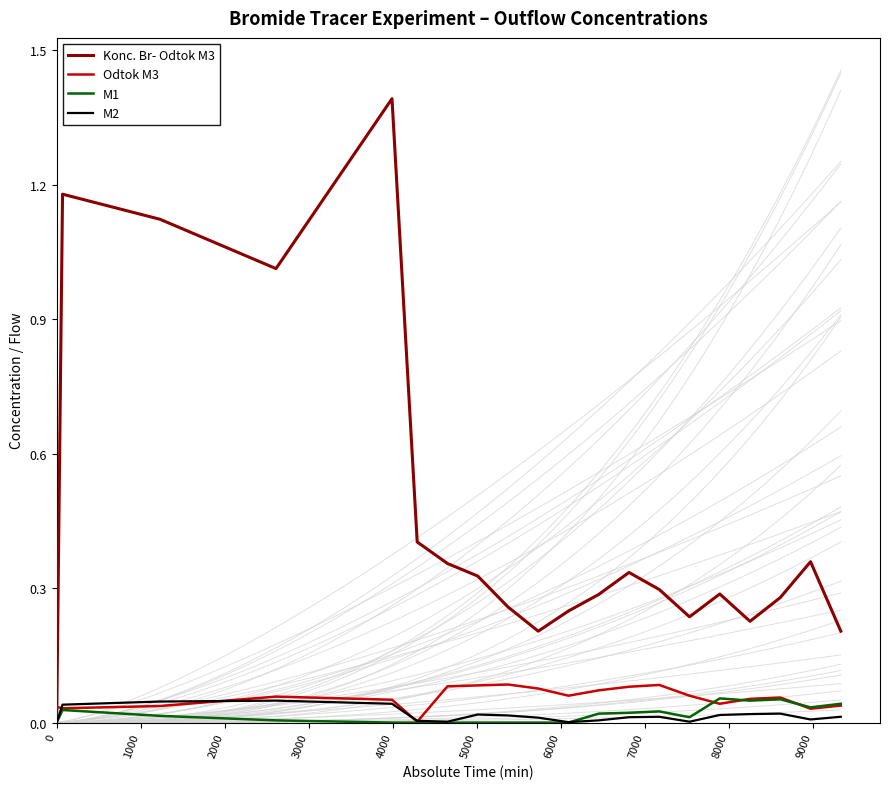

Rank the series by their maximum value, from lowest to highest.

M2, M1, Odtok M3, Konc. Br- Odtok M3